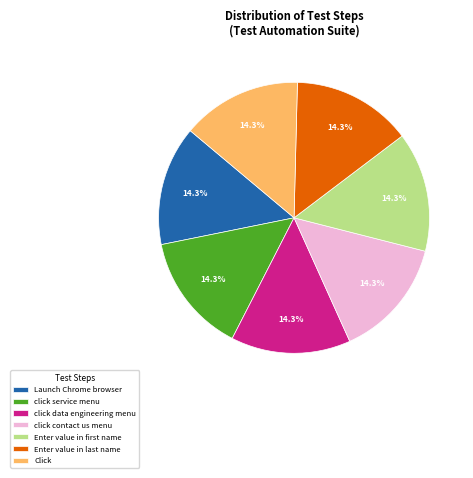

To the nearest percent, what portion does click contact us menu represent?

14%